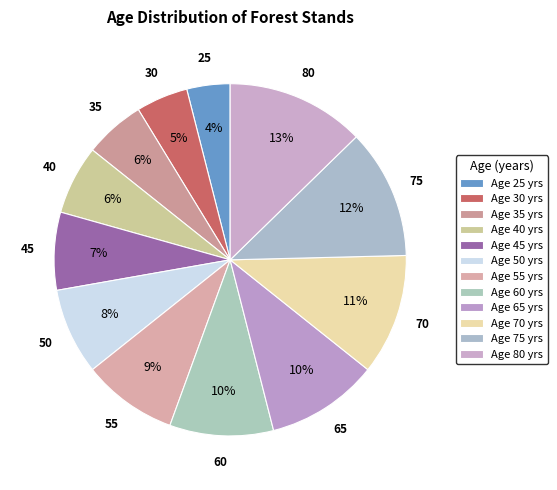

Count the number of slices in the pie.

12